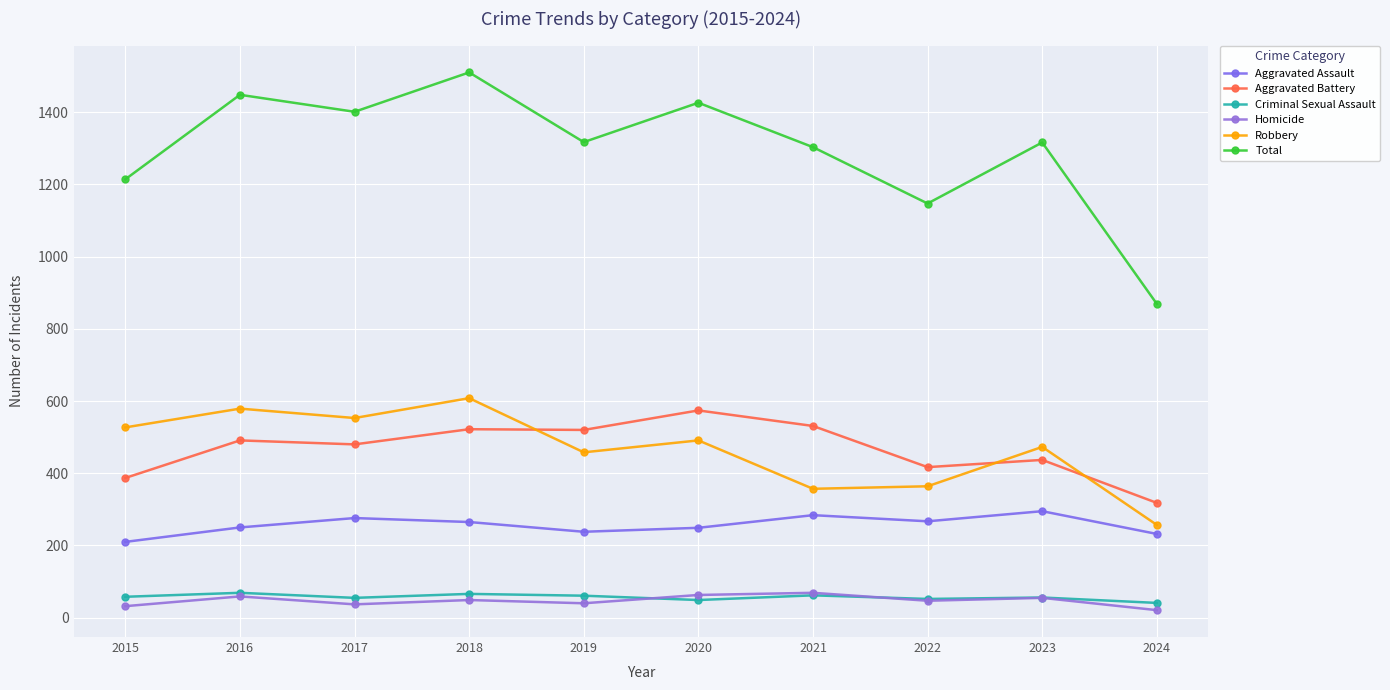

Count the number of data series in this chart.

6